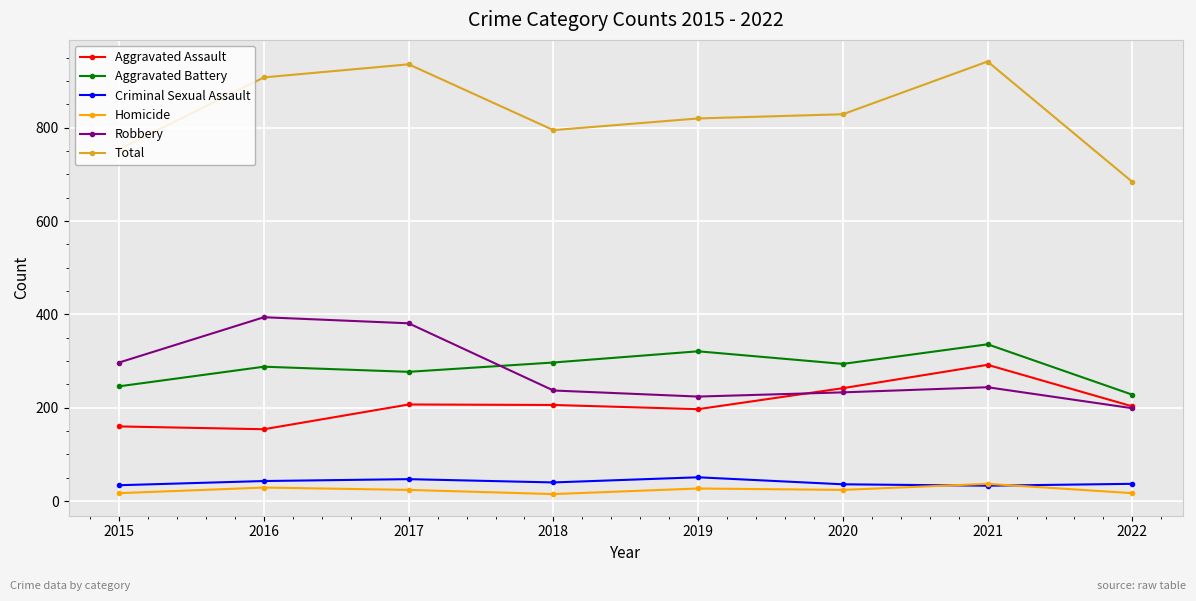

What is the minimum value shown in the chart?

15